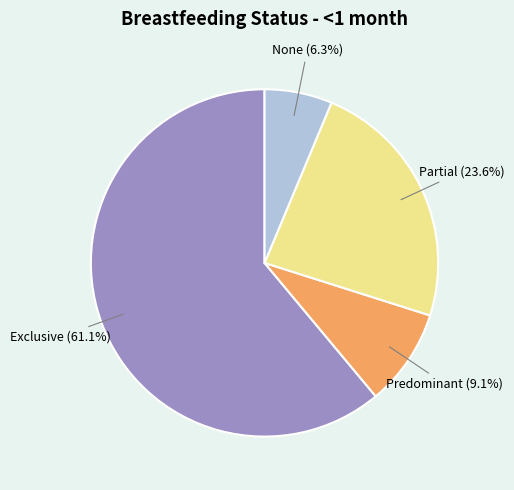

Is there a majority slice in this chart?

Yes